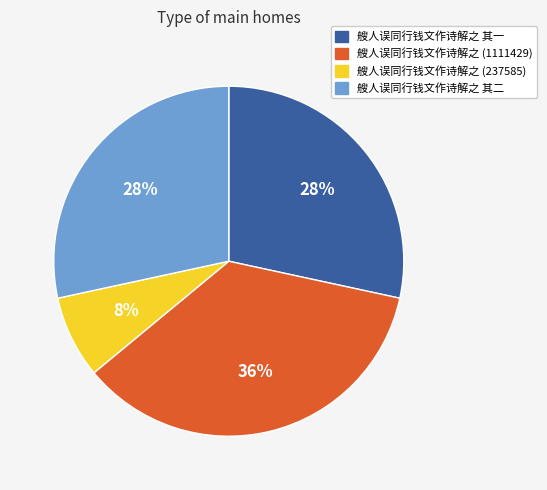

To the nearest percent, what is the average slice percentage?

25%